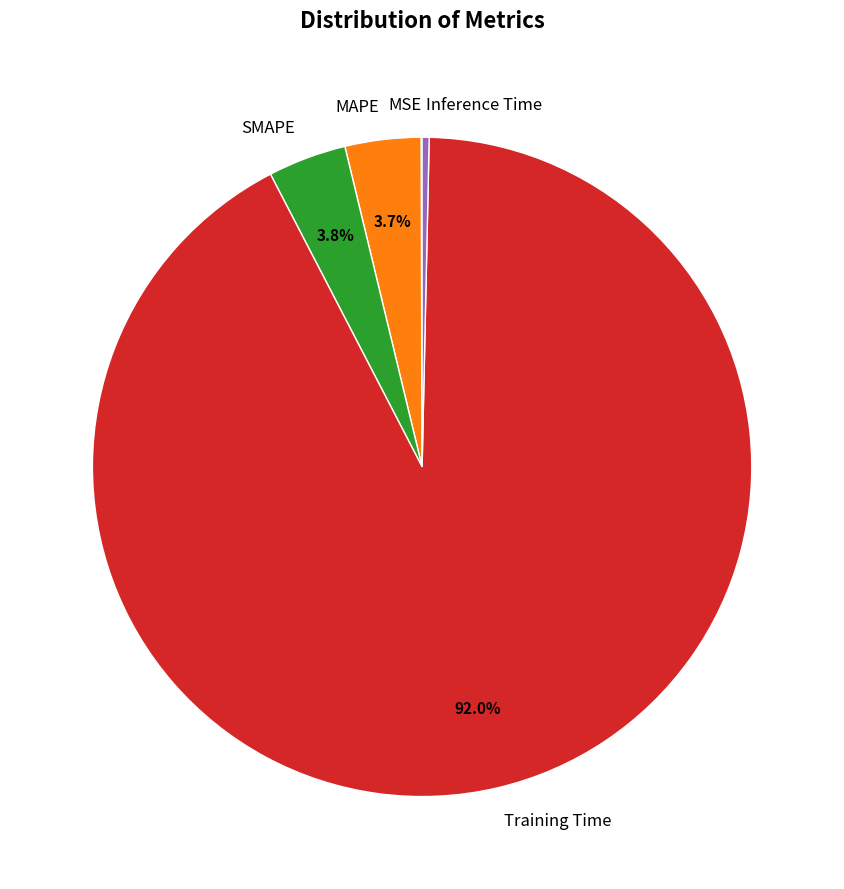

Which category has the biggest portion of the pie?

Training Time